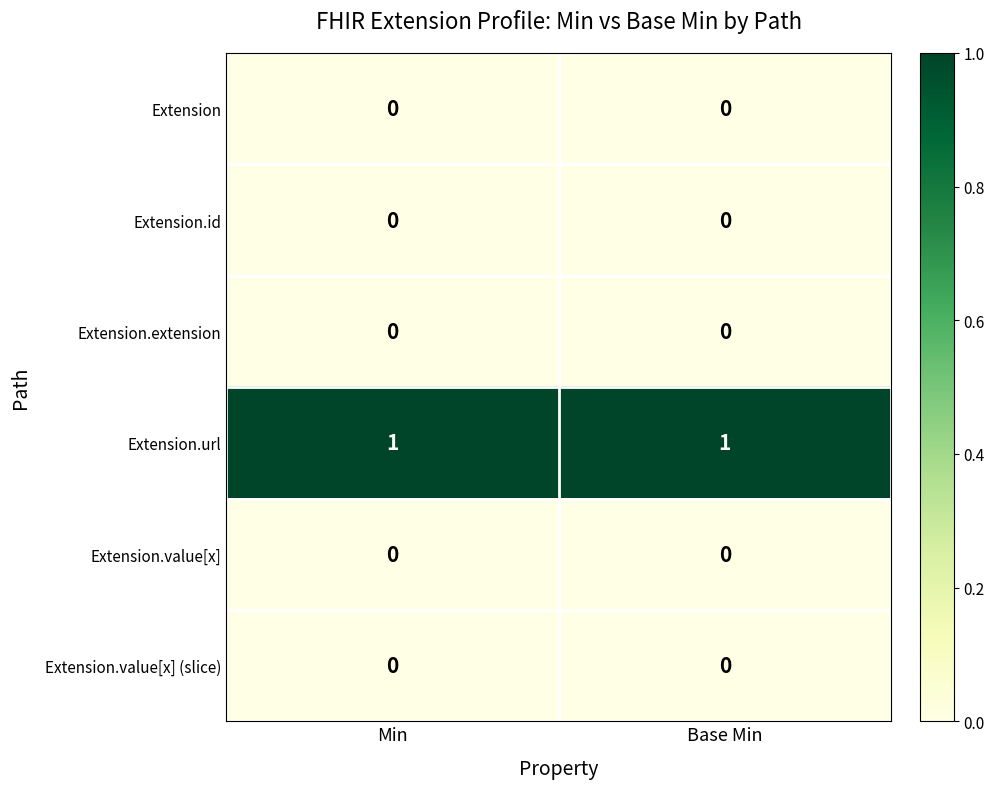

True or false: Extension.extension has a value of 0 at Min.

True